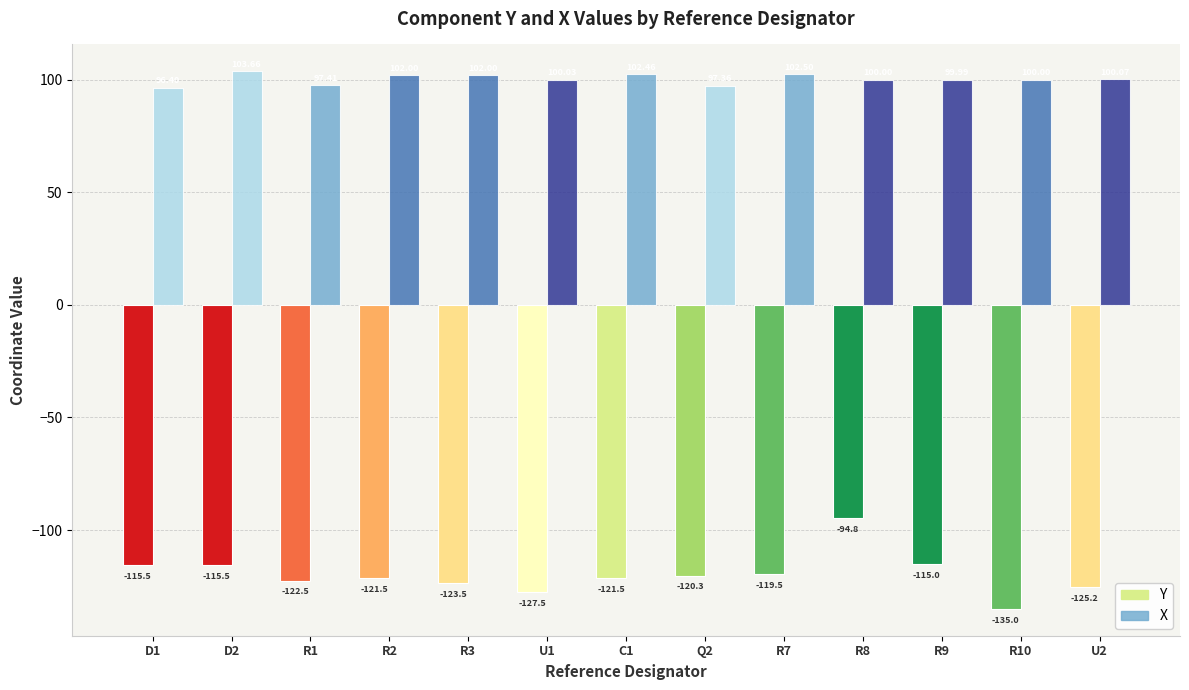

Which series has the largest range (max minus min)?

Y